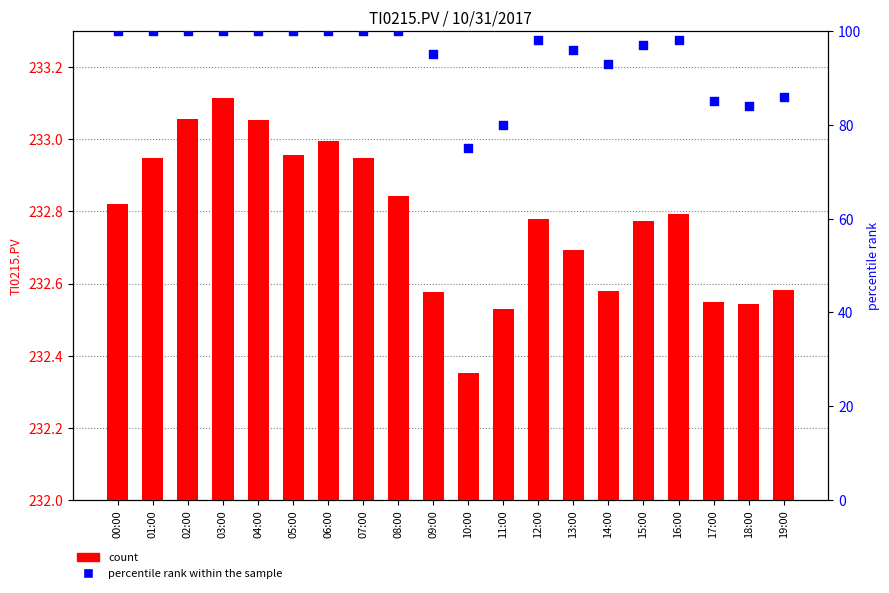

Is the value of TI0215.PV at 09:00 greater than the value of percentile rank within the sample at 07:00?

Yes